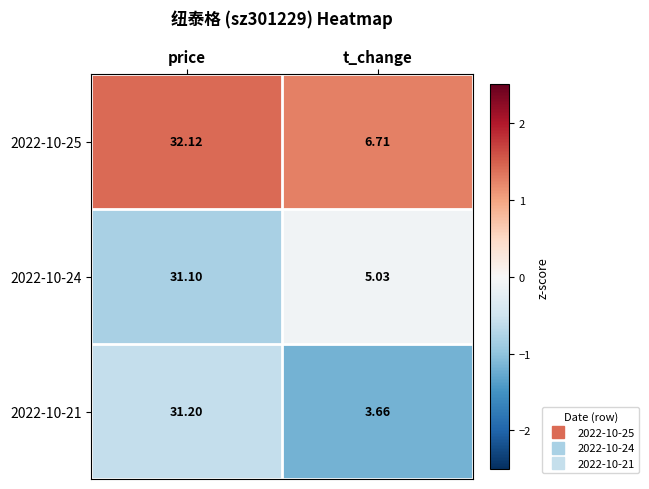

Which series has the largest range (max minus min)?

2022-10-21